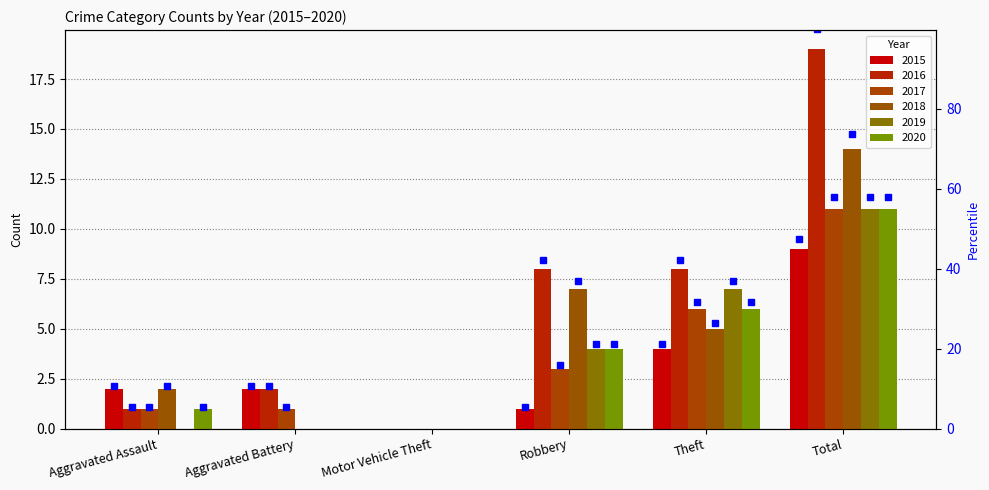

Reading left to right, transcribe all the data shown in this chart.

2015: 2	2	0	1	4	9
2016: 1	2	0	8	8	19
2017: 1	1	0	3	6	11
2018: 2	0	0	7	5	14
2019: 0	0	0	4	7	11
2020: 1	0	0	4	6	11